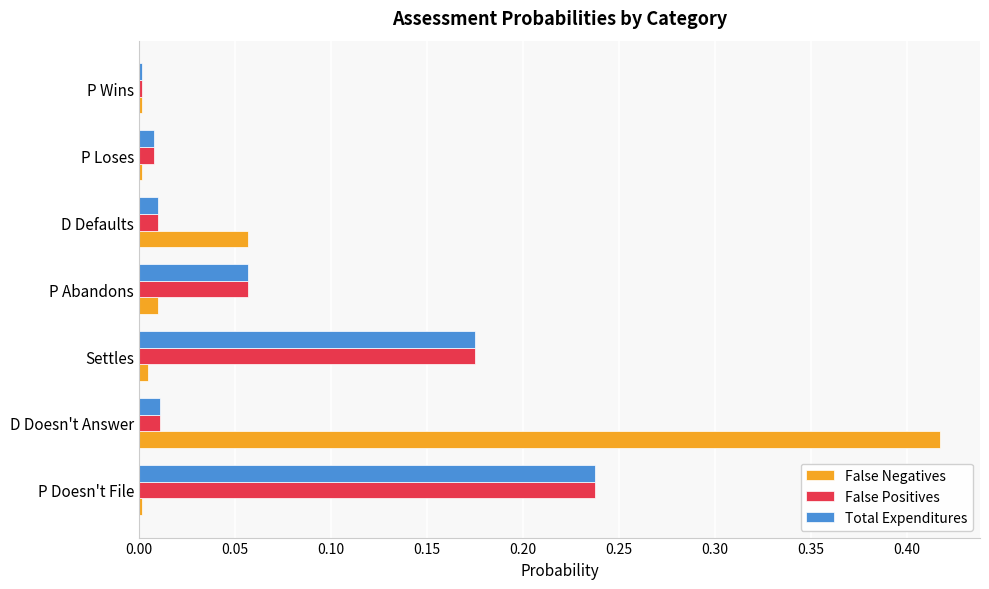

What is the sum of all Total Expenditures values?

0.5